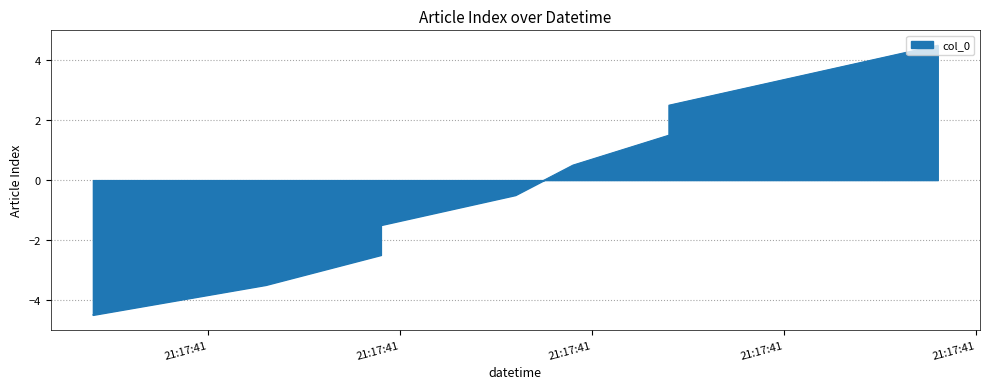

The chart shows a value of 0.9 at 2021-05-24 21:17:41.079000. True or false?

False